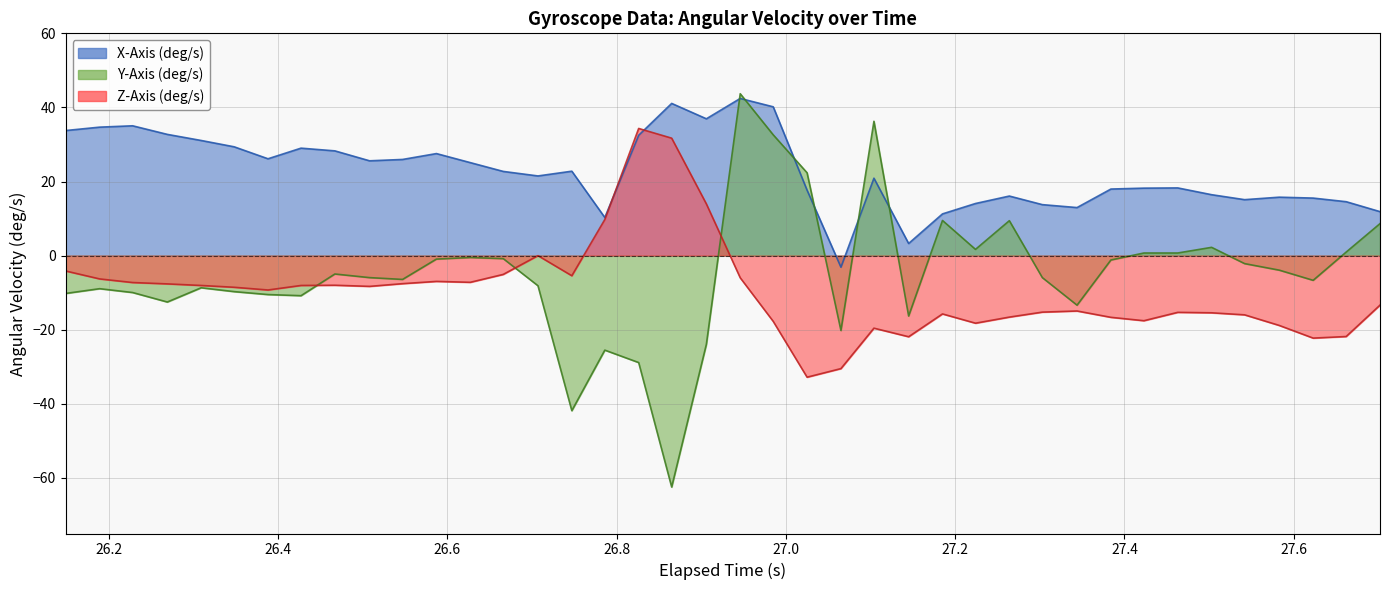

True or false: Z-Axis (deg/s) and Y-Axis (deg/s) cross at least once.

True